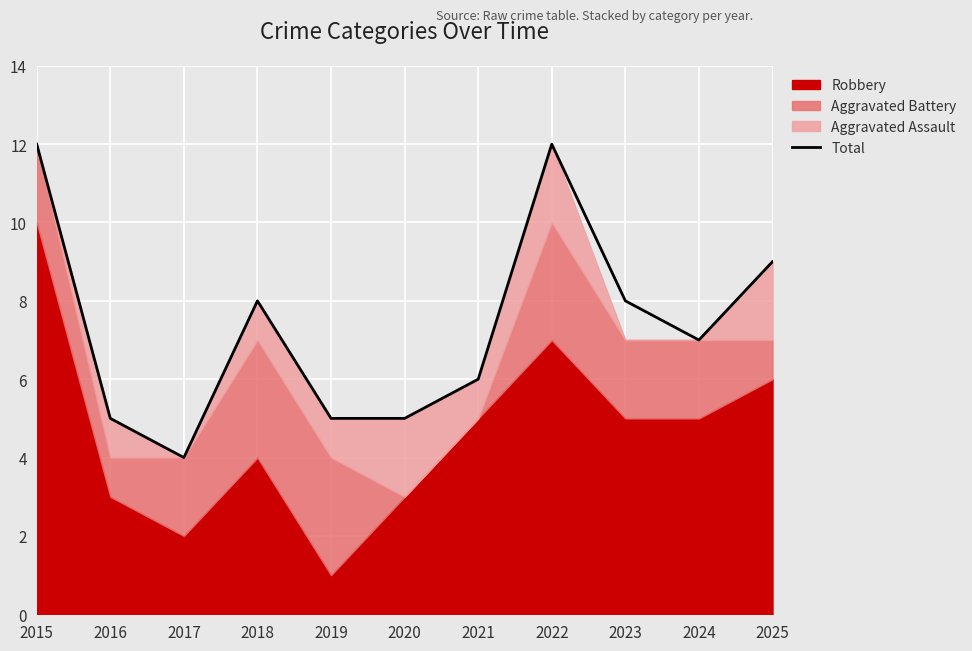

Reading right to left, extract all data points from this chart.

2025=9	2024=7	2023=8	2022=12	2021=6	2020=5	2019=5	2018=8	2017=4	2016=5	2015=12